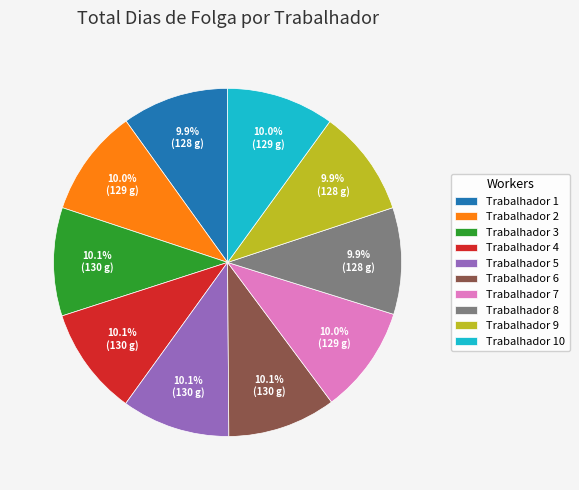

To the nearest percent, what is the average slice percentage?

10%